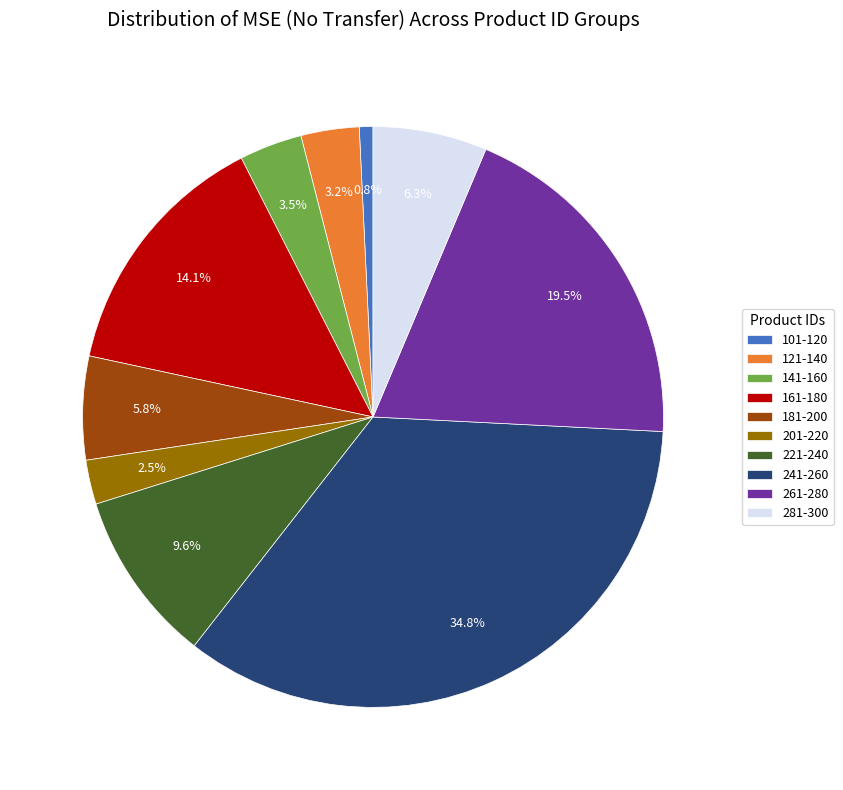

Does 241-260 account for over 50% of the chart?

No